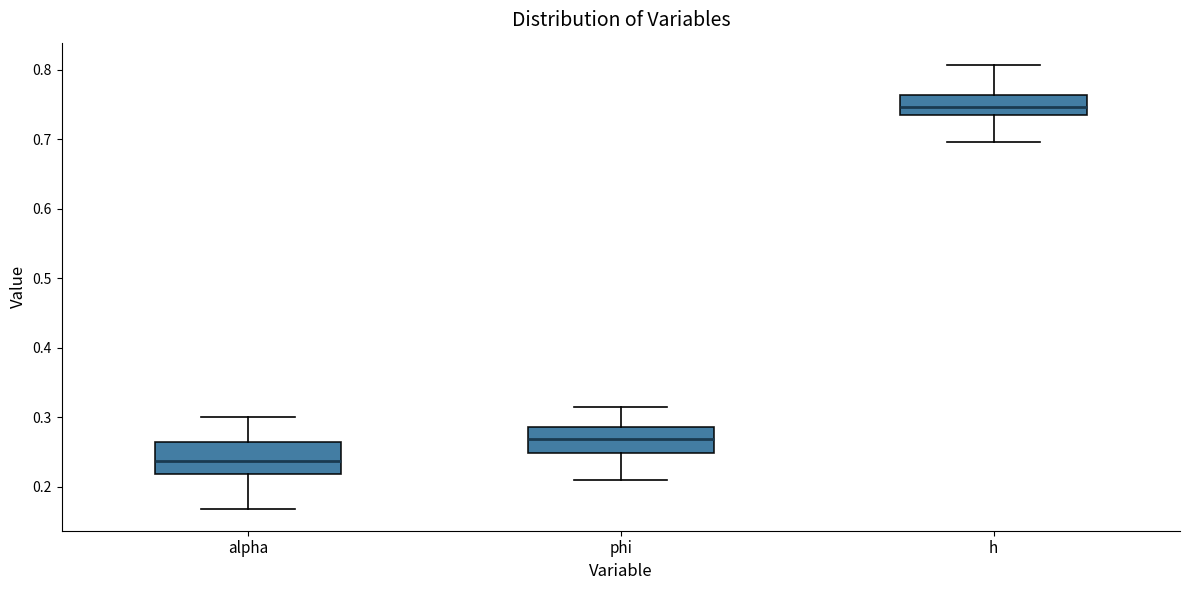

Reading left to right, transcribe this box plot: for each box, give where its median line is, the range the box spans, and where its two whiskers end, as read against the y-axis. The values are not printed on the chart, so give them approximately, as read against the axis.

alpha: median 0.24, box 0.22 to 0.26, whiskers 0.17 to 0.30
phi: median 0.27, box 0.25 to 0.29, whiskers 0.21 to 0.32
h: median 0.75, box 0.73 to 0.76, whiskers 0.70 to 0.81